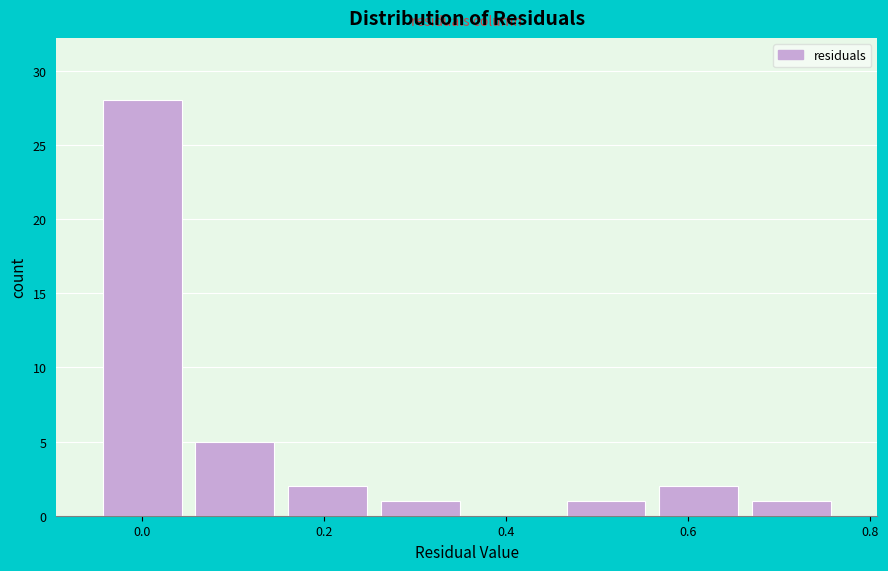

Which range on the x-axis has the tallest bar?

-0.06 to 0.06